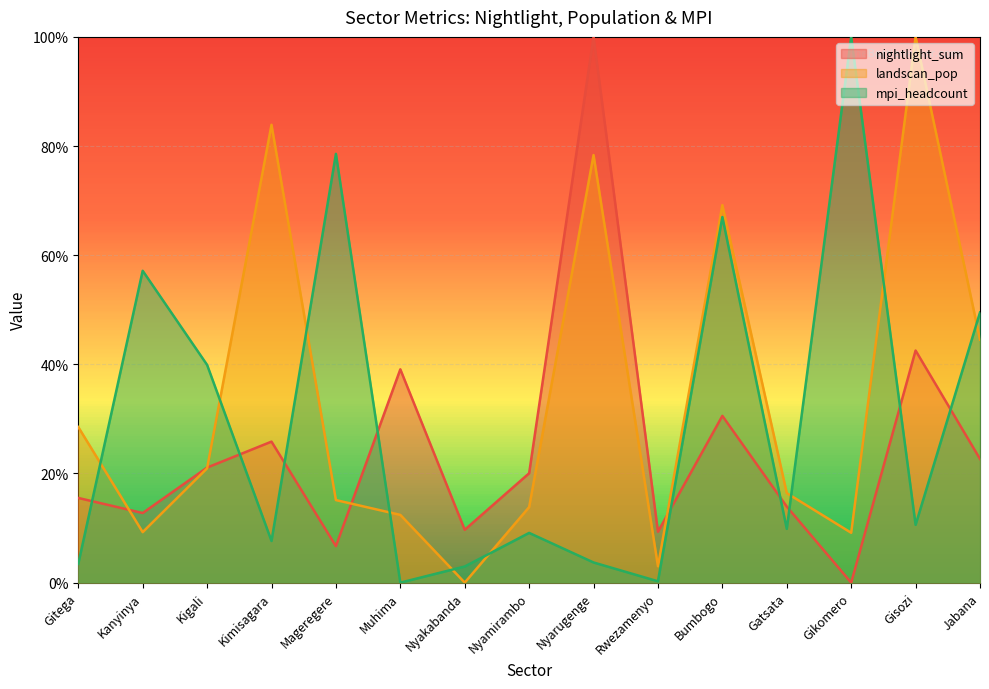

Does the chart display data point markers on the line(s)?

No